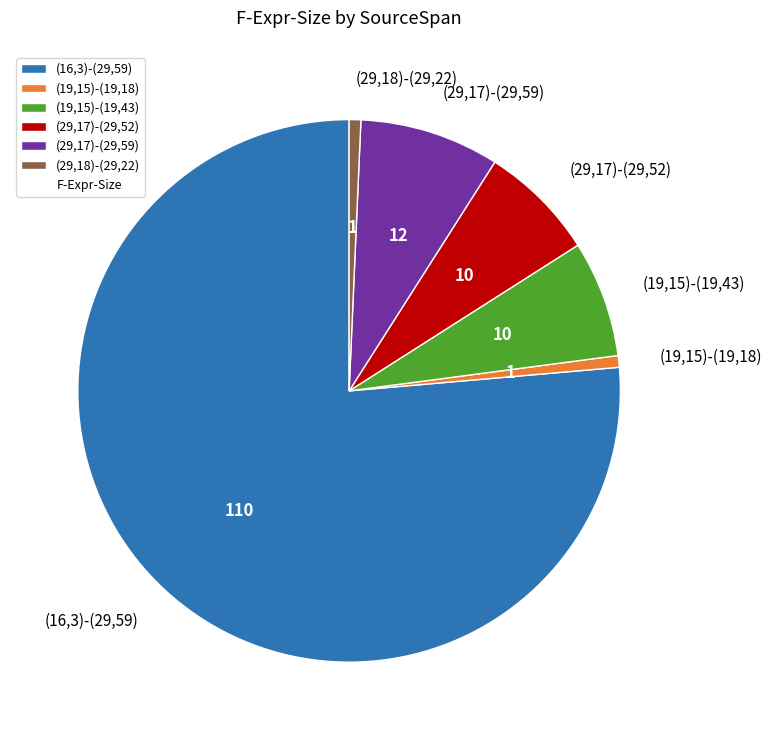

What is the largest slice in the pie chart?

(16,3)-(29,59)